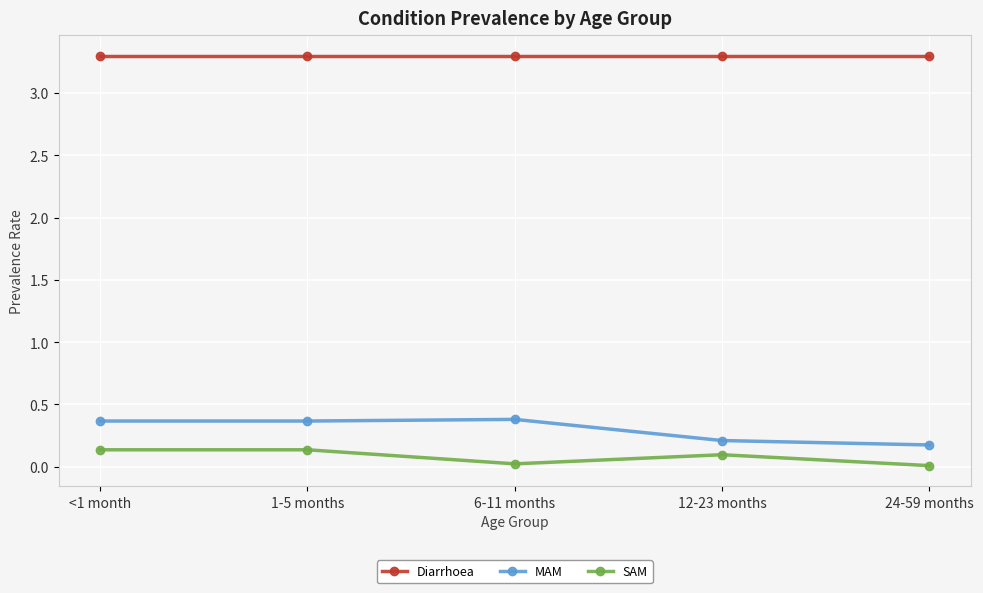

What are all the series names shown in the legend?

Diarrhoea, MAM, SAM